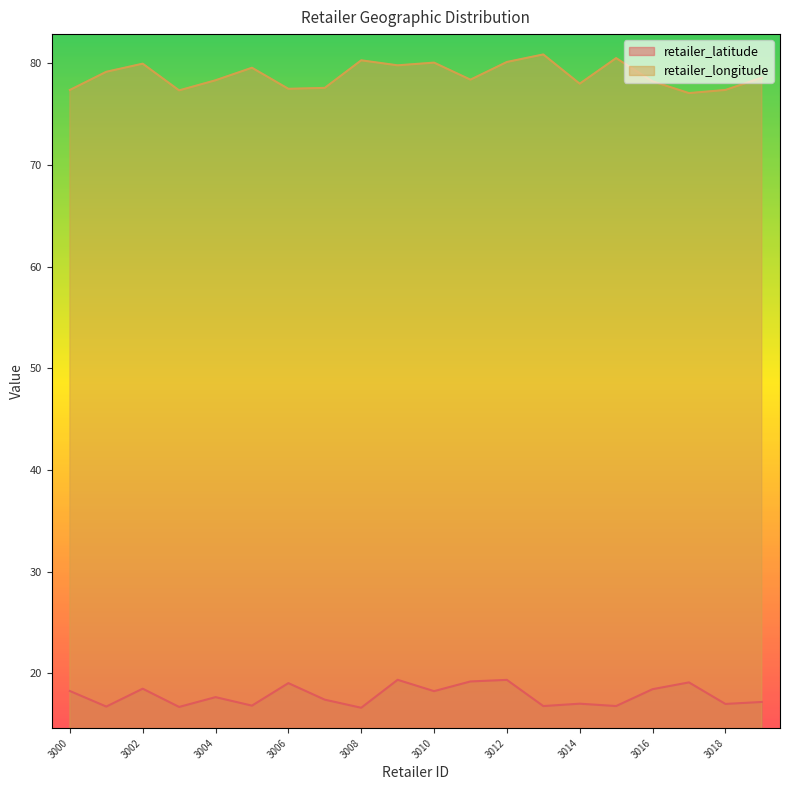

List the labels in order of retailer_latitude value, largest first.

3009, 3012, 3011, 3017, 3006, 3002, 3016, 3000, 3010, 3004, 3007, 3019, 3014, 3018, 3005, 3015, 3013, 3001, 3003, 3008